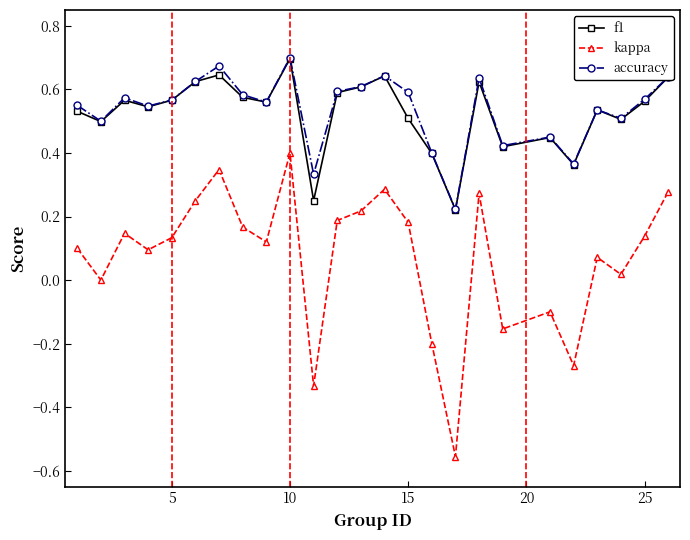

How many interior local valleys does the accuracy series have?

8